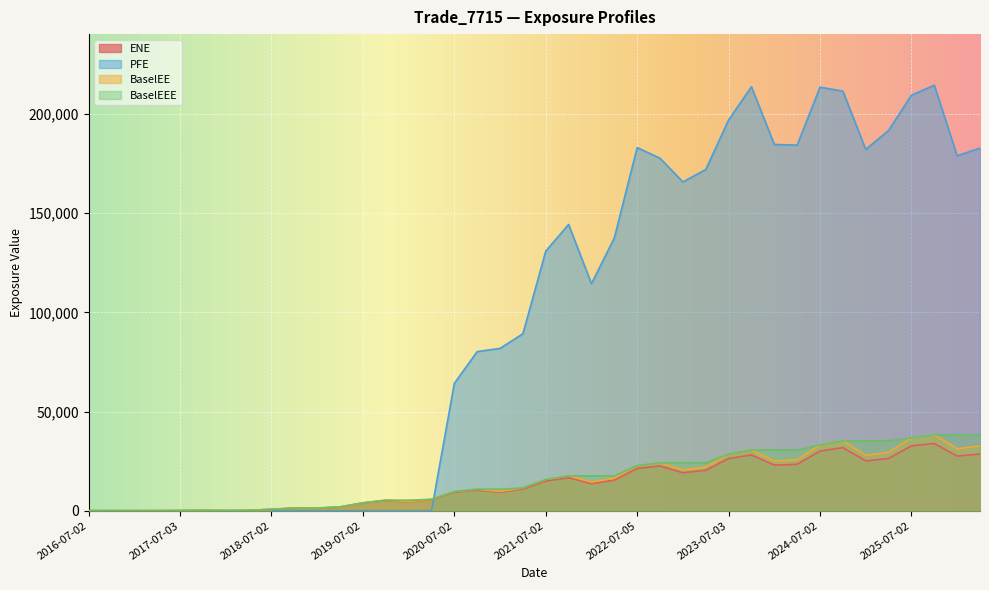

What is the label of the 14th point from the left?

2019-10-02